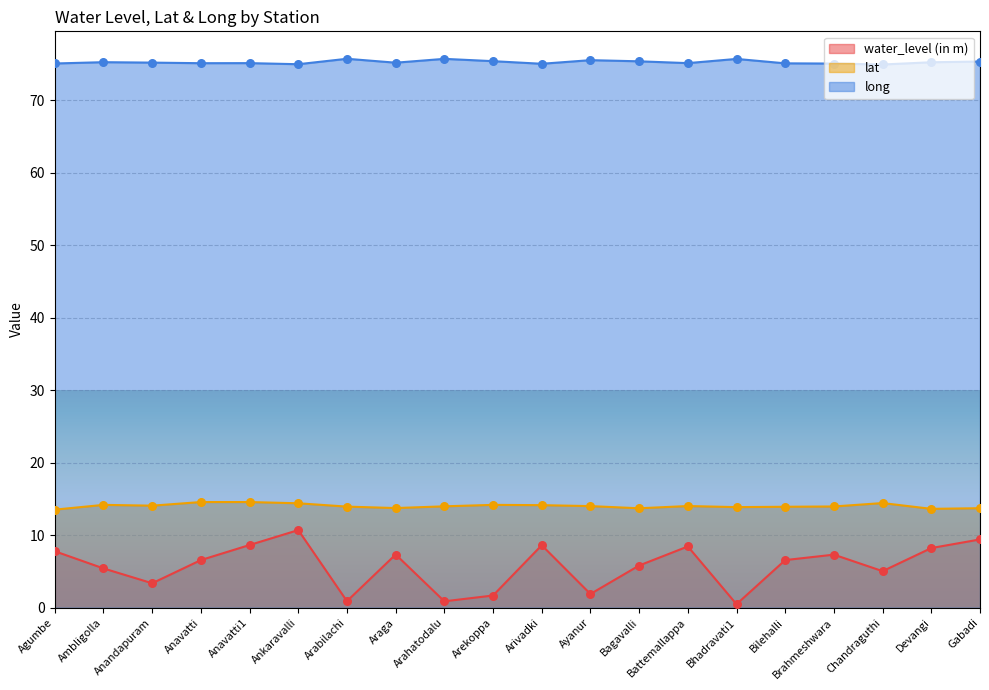

What is the total value across all series at Arabilachi?

90.6